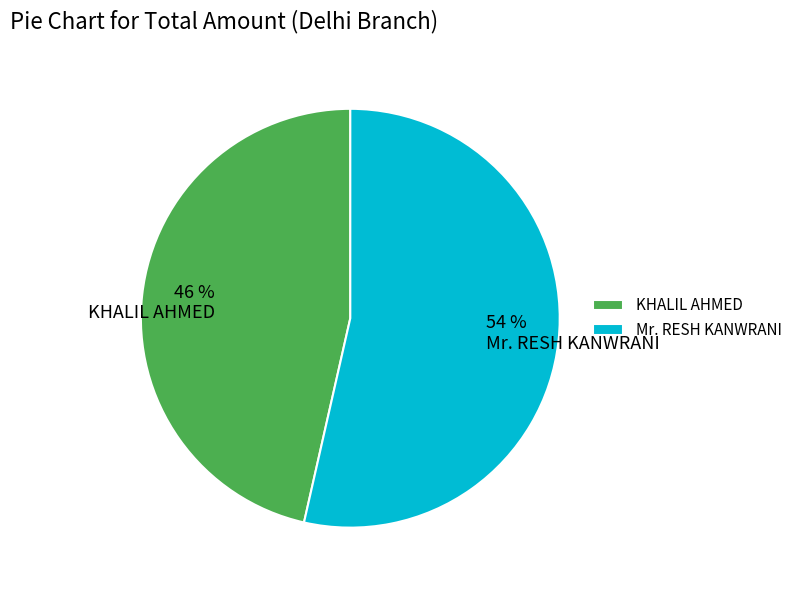

Count the number of slices in the pie.

2